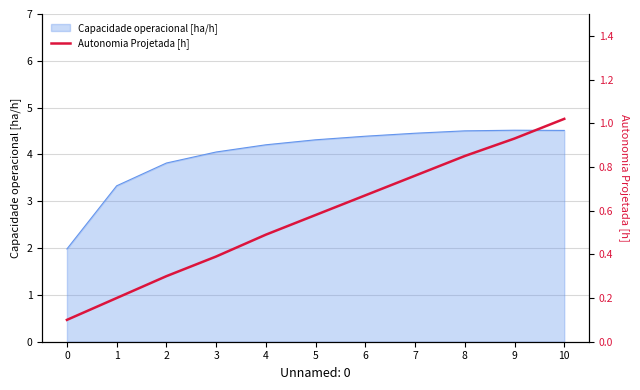

How many lines are shown in the chart?

1